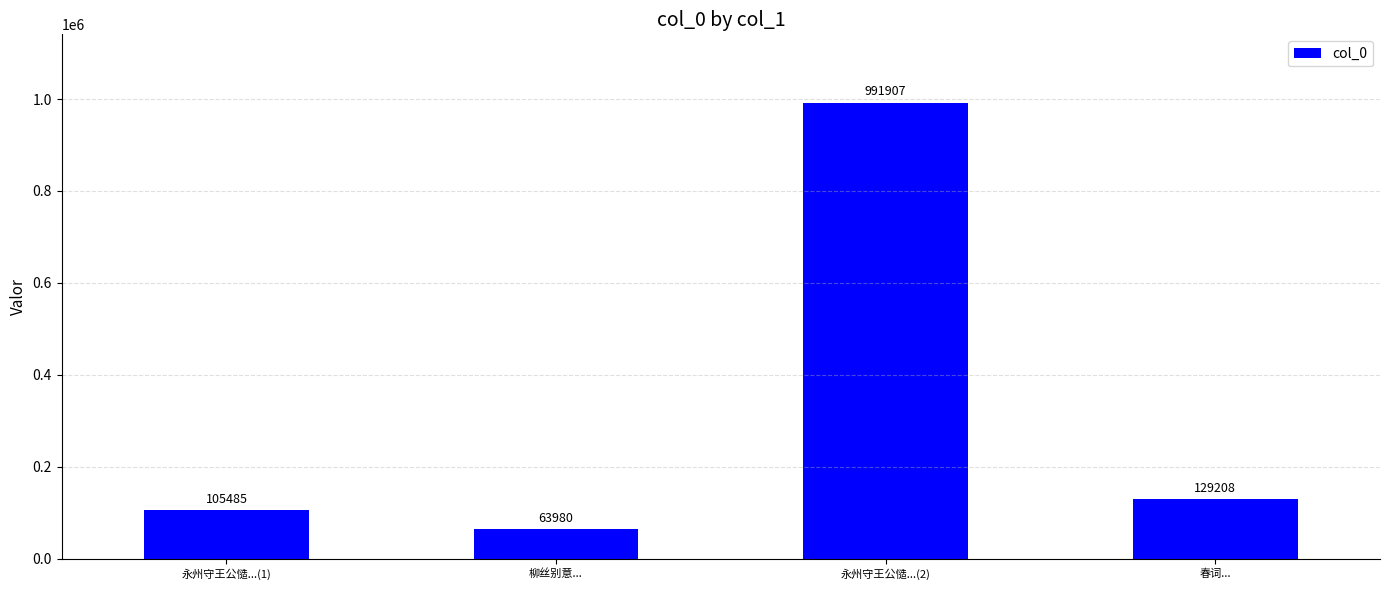

What is the value of the 1st bar from the left?

105485